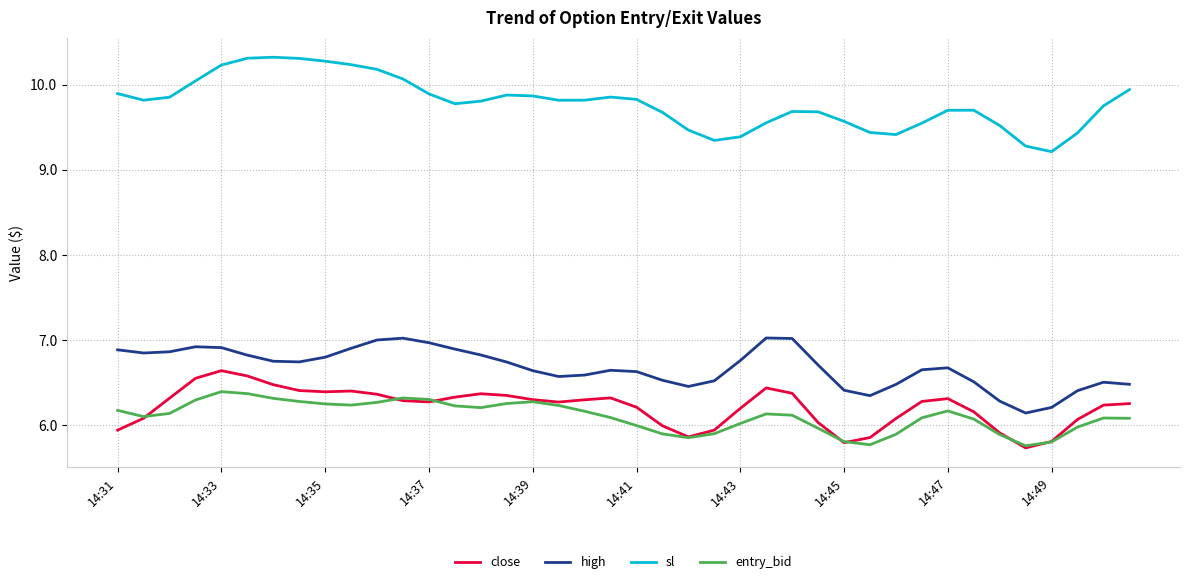

True or false: high and close cross at least once.

False